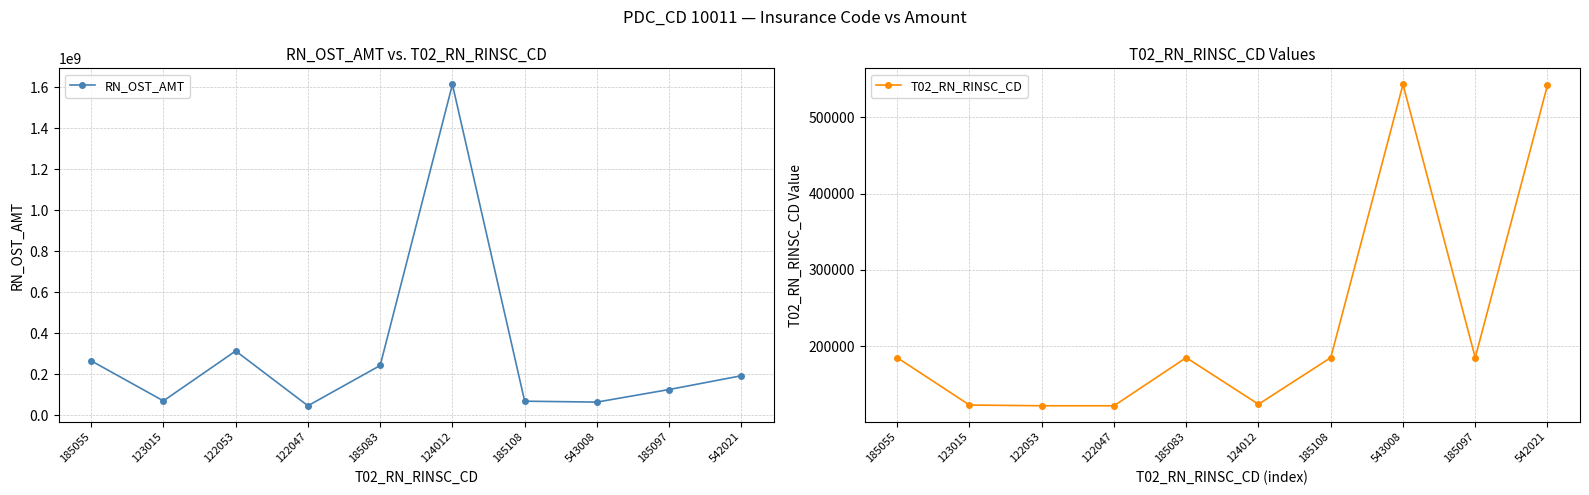

Reading left to right, transcribe all the data shown in this chart.

RN_OST_AMT: 185055=265729777	123015=70015288	122053=313681809	122047=46198258	185083=242775613	124012=1614893586	185108=68542157	543008=64135354	185097=125527421	542021=192794399
T02_RN_RINSC_CD: 185055=185055	123015=123015	122053=122053	122047=122047	185083=185083	124012=124012	185108=185108	543008=543008	185097=185097	542021=542021